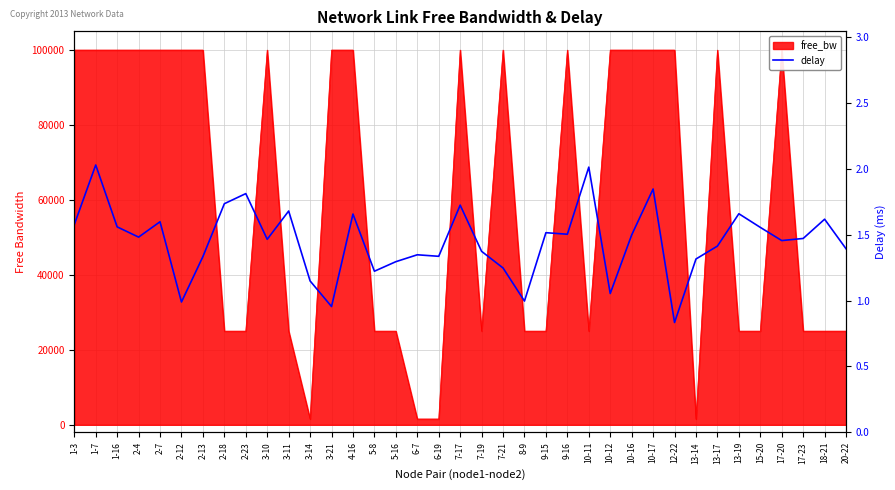

Which label corresponds to the largest value in the chart?

1-7